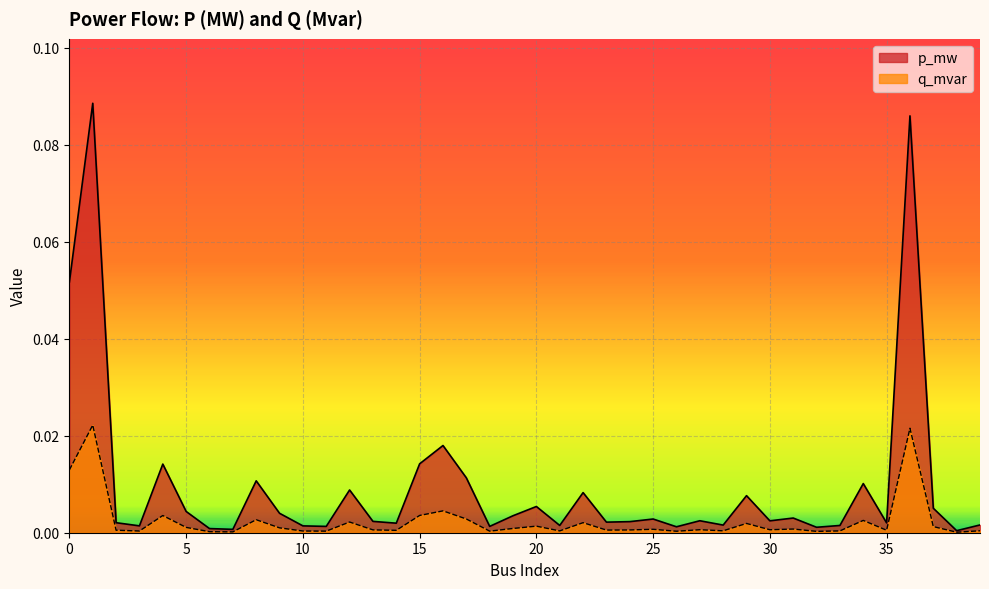

Reading left to right, extract all data points from this chart.

p_mw: 0.1	0.1	0.0	0.0	0.0	0.0	0.0	0.0	0.0	0.0	0.0	0.0	0.0	0.0	0.0	0.0	0.0	0.0	0.0	0.0	0.0	0.0	0.0	0.0	0.0	0.0	0.0	0.0	0.0	0.0	0.0	0.0	0.0	0.0	0.0	0.0	0.1	0.0	0.0	0.0
q_mvar: 0.0	0.0	0.0	0.0	0.0	0.0	0.0	0.0	0.0	0.0	0.0	0.0	0.0	0.0	0.0	0.0	0.0	0.0	0.0	0.0	0.0	0.0	0.0	0.0	0.0	0.0	0.0	0.0	0.0	0.0	0.0	0.0	0.0	0.0	0.0	0.0	0.0	0.0	0.0	0.0